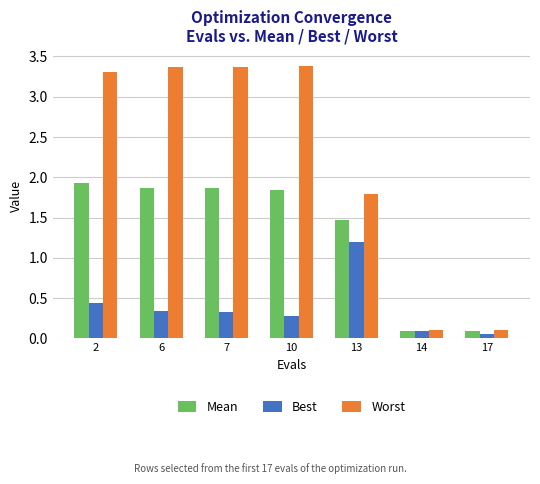

What is the greatest value displayed?

3.4